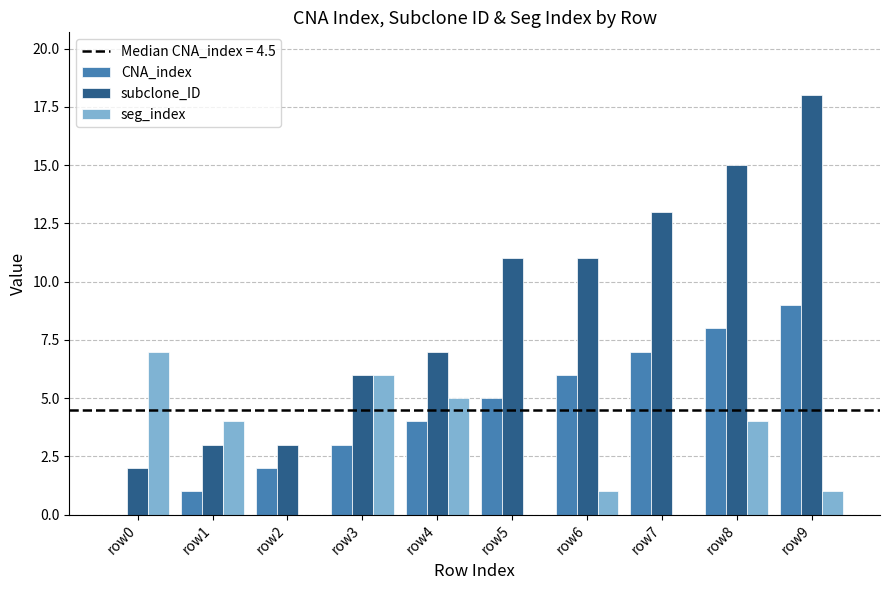

Is the value of subclone_ID at row5 greater than the value of CNA_index at row9?

Yes